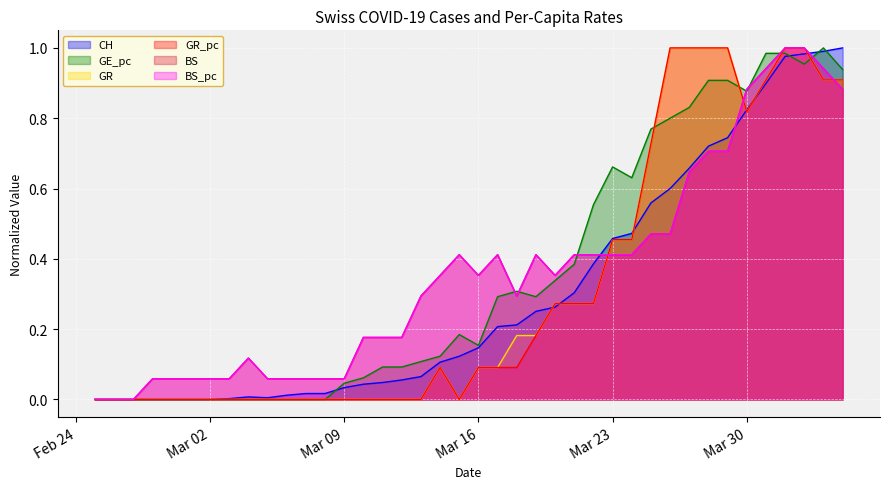

What is the value of the CH point at the 34th from the left?

0.7